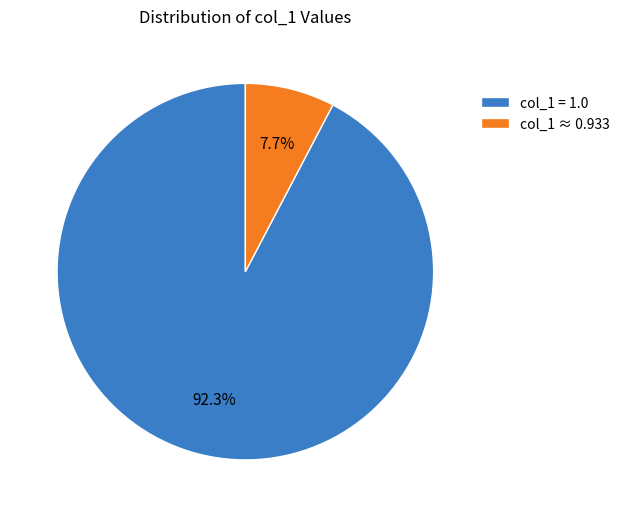

How many slices are in this pie chart?

2